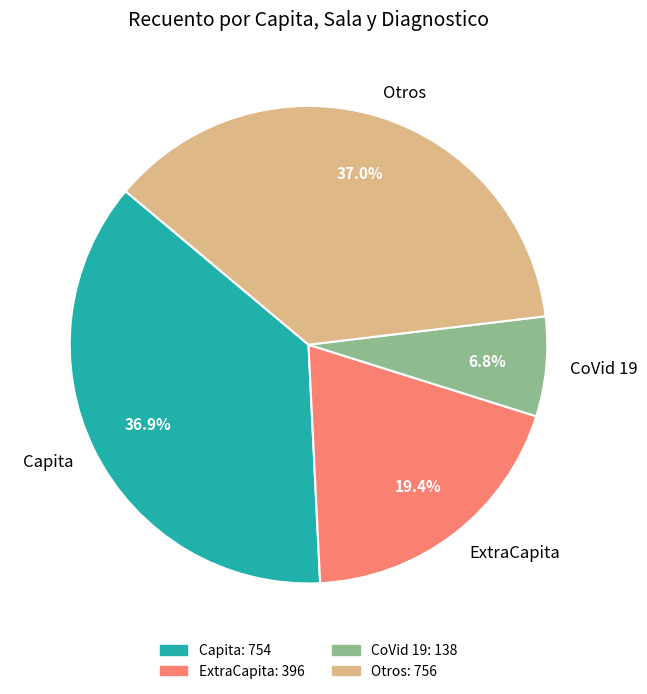

Do ExtraCapita and Otros together represent more than half of the pie?

Yes